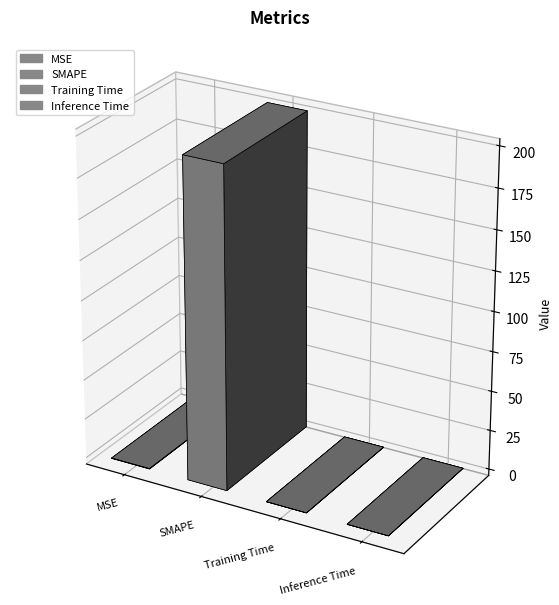

What is the difference between the maximum and minimum values?

200.0